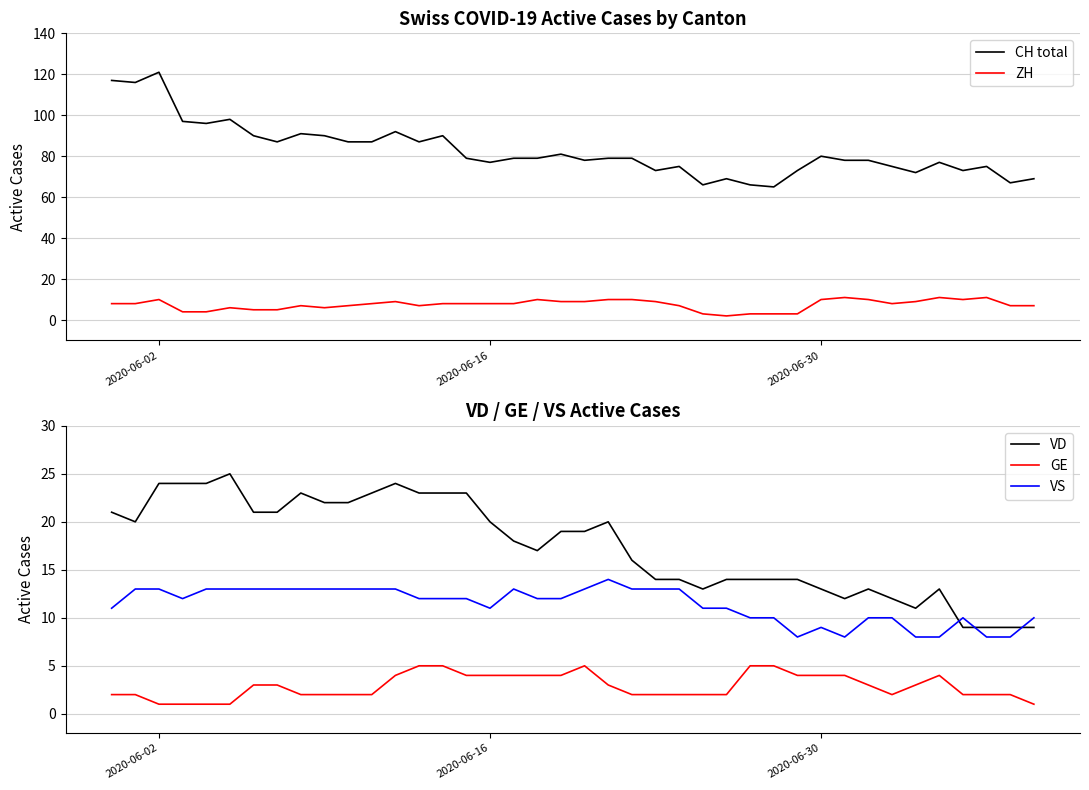

True or false: ZH and CH total intersect in this chart.

False